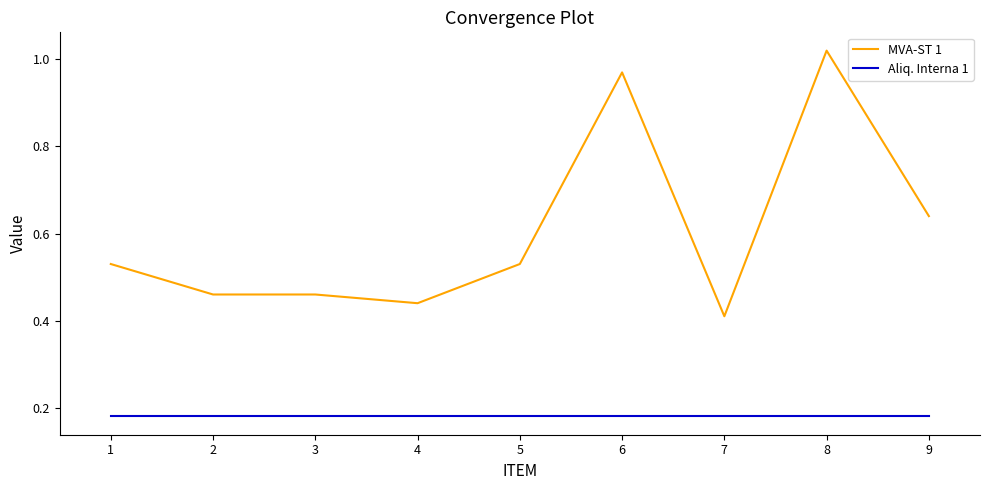

Is the value of MVA-ST 1 at 9 greater than the value of Aliq. Interna 1 at 4?

Yes